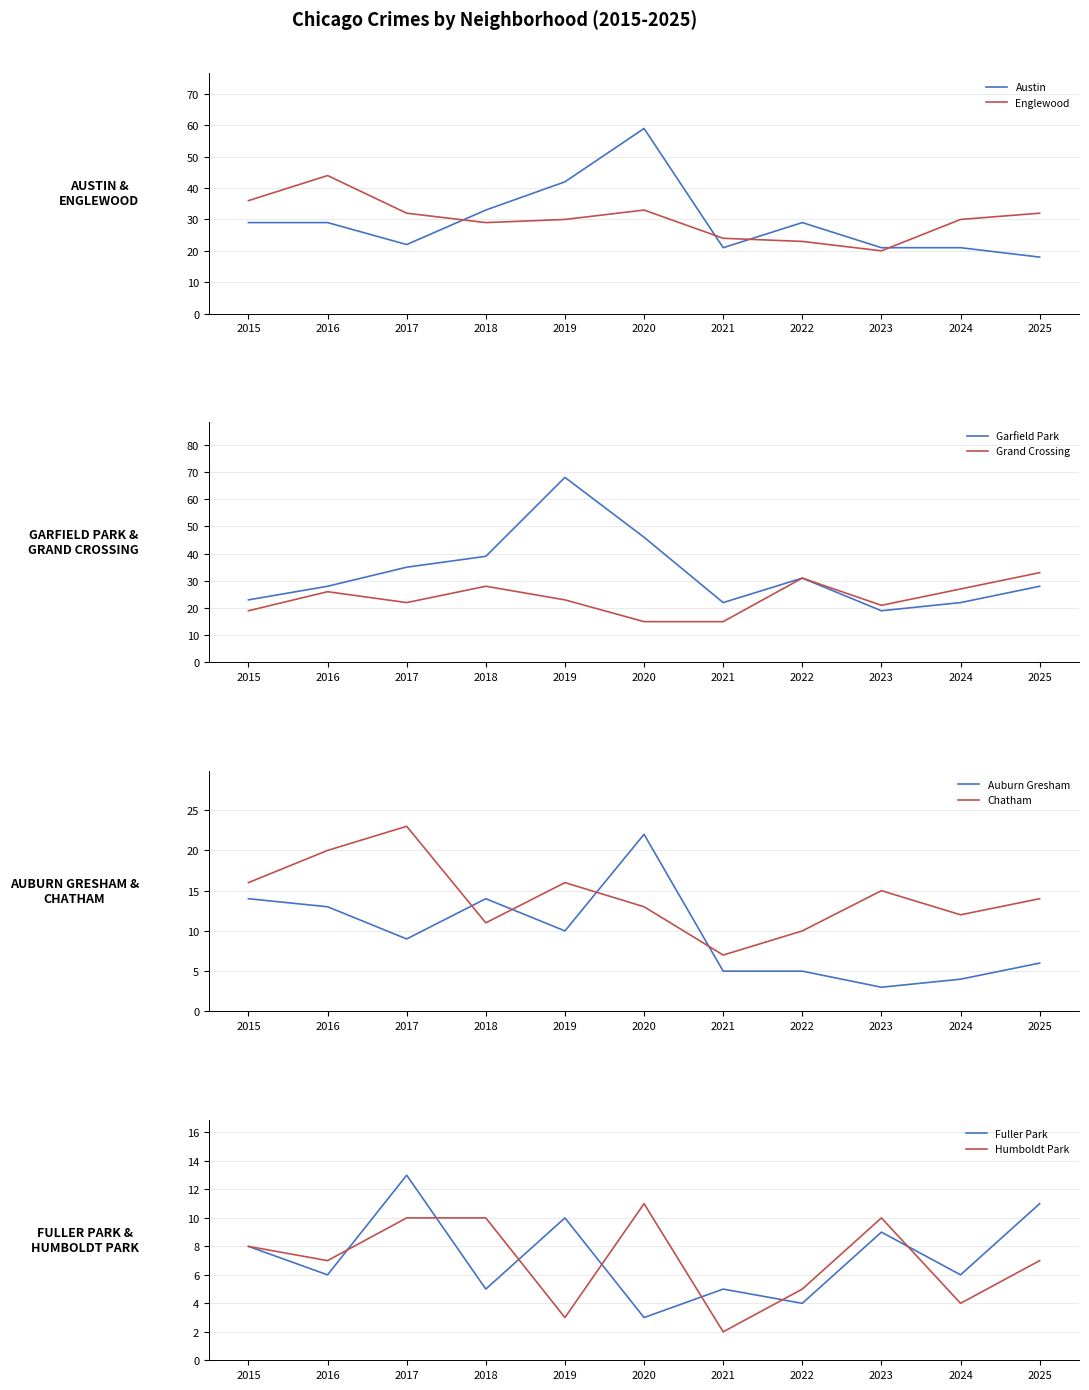

Between 2016 and 2024, which series saw the biggest shift?

Englewood